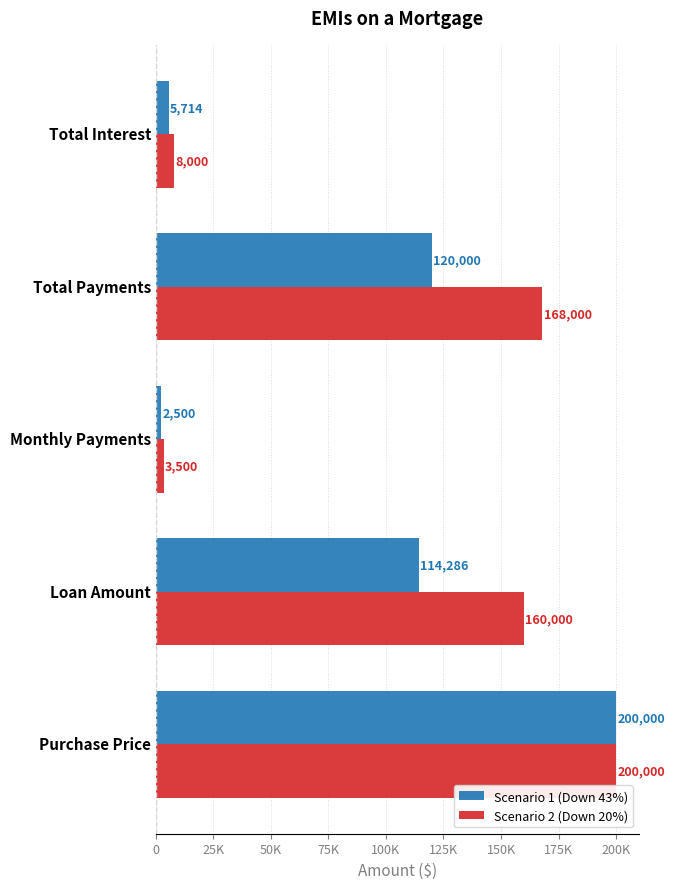

What is the greatest value displayed?

200000.0